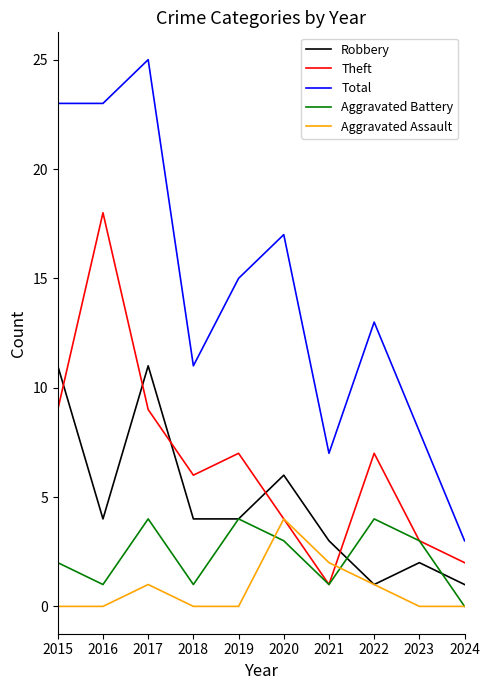

How many lines are shown in the chart?

5